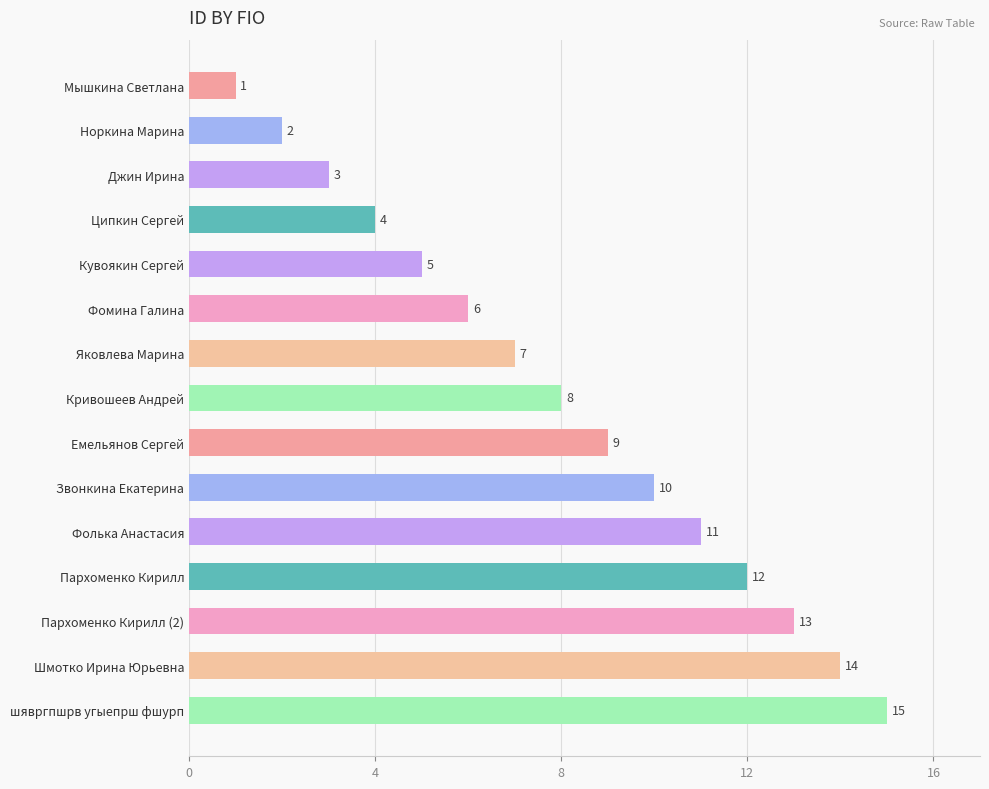

What is the greatest value displayed?

15